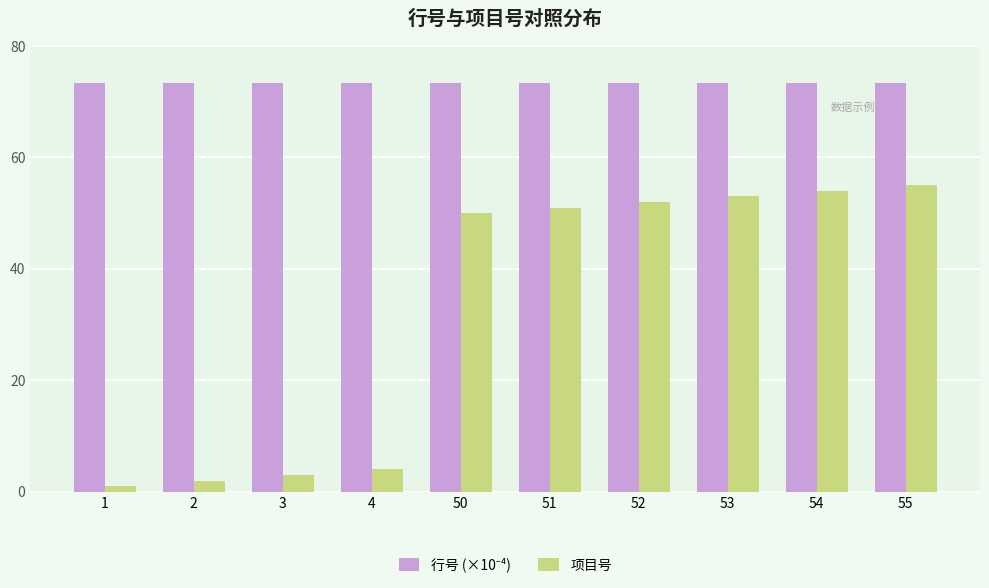

What is the maximum value shown in the chart?

73.3